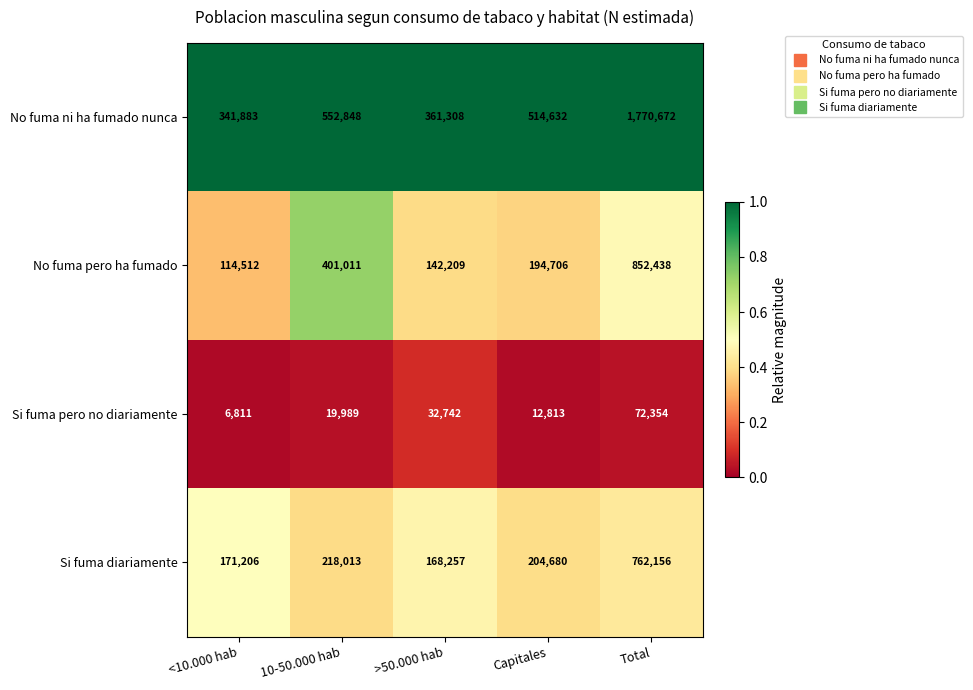

What is the maximum value for No fuma ni ha fumado nunca?

1770672